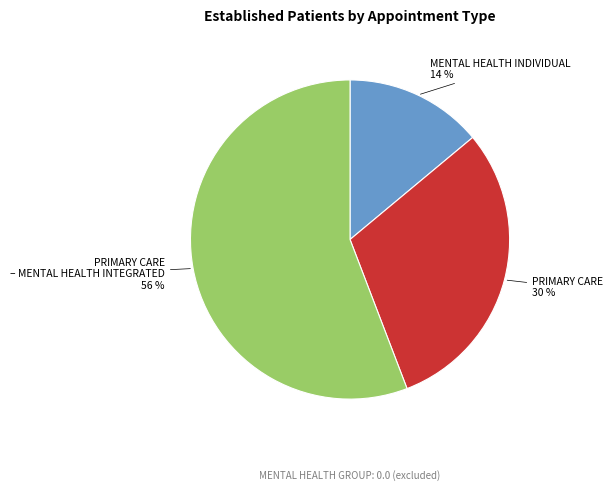

How many slices are in this pie chart?

3